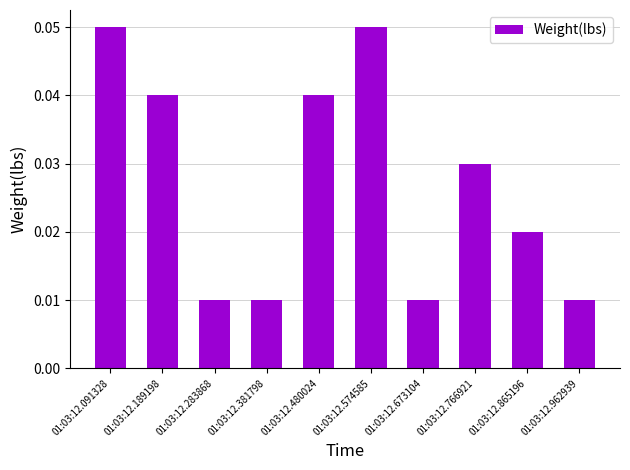

How many values are between 0 and 1?

10